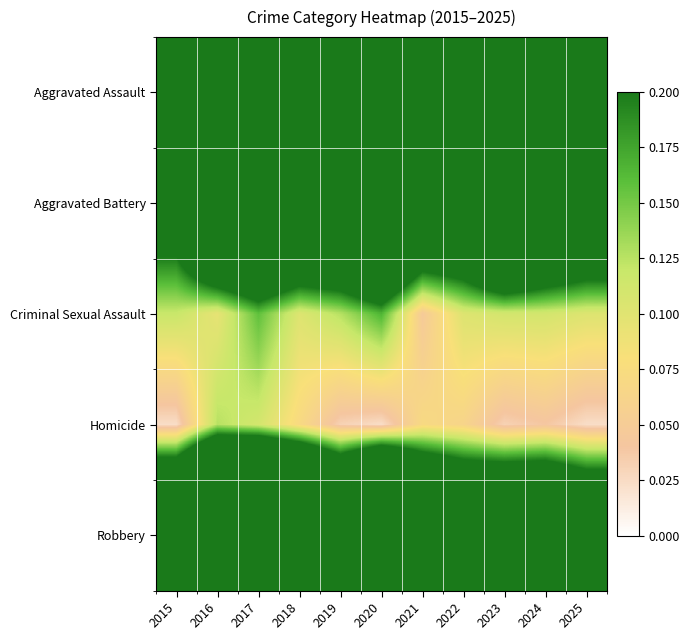

Reading right to left, transcribe all the data shown in this chart.

Aggravated Assault: 2025=0.4	2024=0.5	2023=0.6	2022=0.5	2021=0.4	2020=0.5	2019=0.4	2018=0.4	2017=0.5	2016=0.4	2015=0.3
Aggravated Battery: 2025=0.4	2024=0.5	2023=0.6	2022=0.4	2021=0.4	2020=0.6	2019=0.5	2018=0.5	2017=0.6	2016=0.5	2015=0.3
Criminal Sexual Assault: 2025=0.1	2024=0.1	2023=0.1	2022=0.1	2021=0.0	2020=0.2	2019=0.1	2018=0.1	2017=0.2	2016=0.1	2015=0.1
Homicide: 2025=0.0	2024=0.0	2023=0.0	2022=0.1	2021=0.1	2020=0.0	2019=0.0	2018=0.1	2017=0.1	2016=0.1	2015=0.0
Robbery: 2025=0.5	2024=0.5	2023=0.5	2022=0.5	2021=0.6	2020=1.0	2019=0.7	2018=0.9	2017=1.0	2016=0.9	2015=0.6